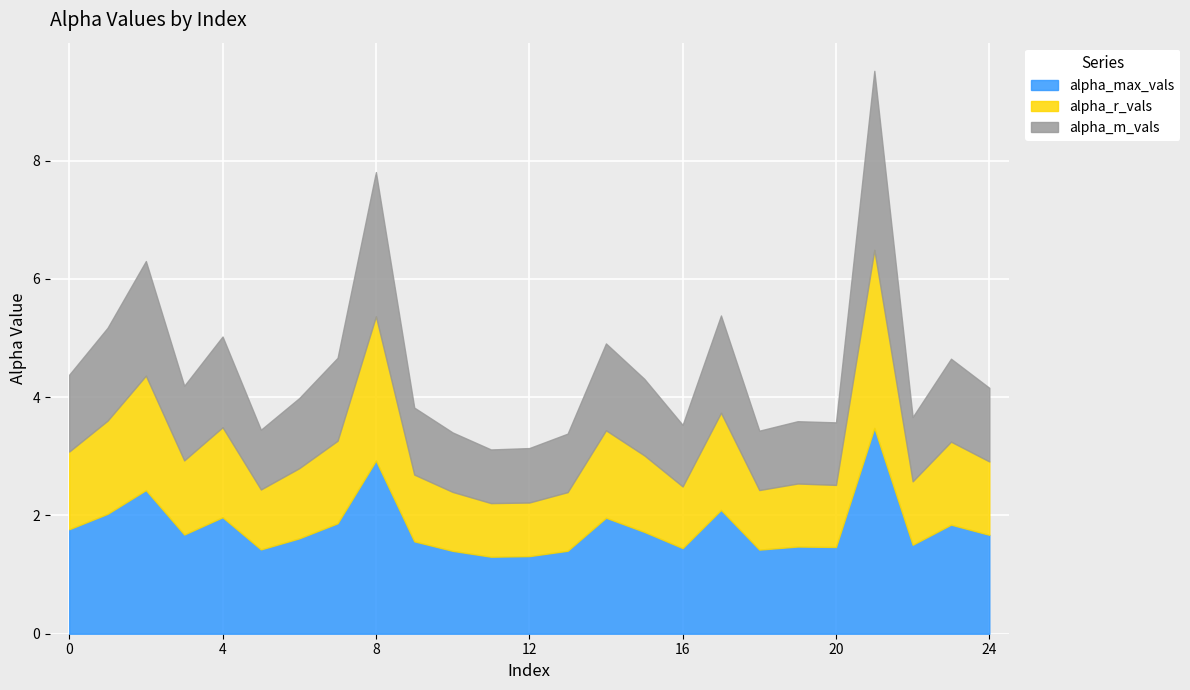

Between 16 and 21, which series saw the biggest shift?

alpha_max_vals